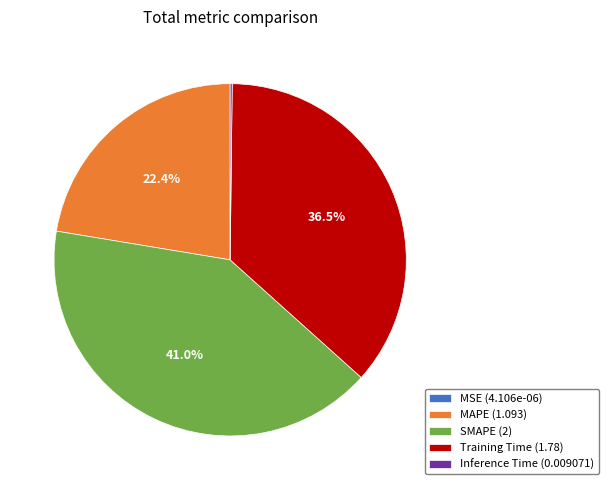

What portion of the pie excludes SMAPE (2)?

59.0%